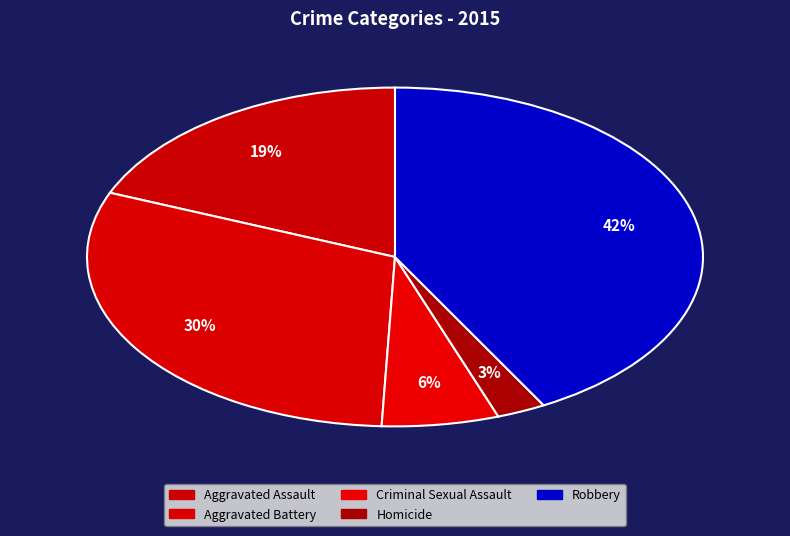

To the nearest percent, what is the difference between the largest and smallest slice percentages?

39%